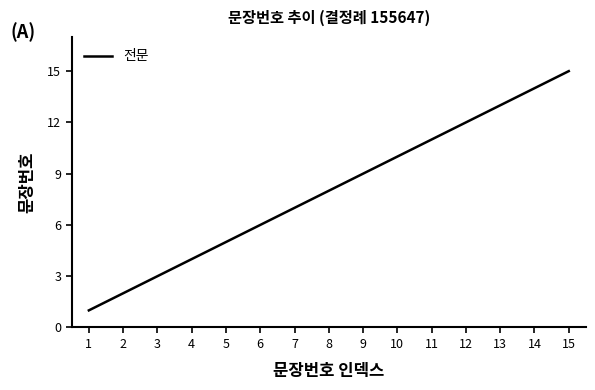

The value at 10 is 17. True or false?

False